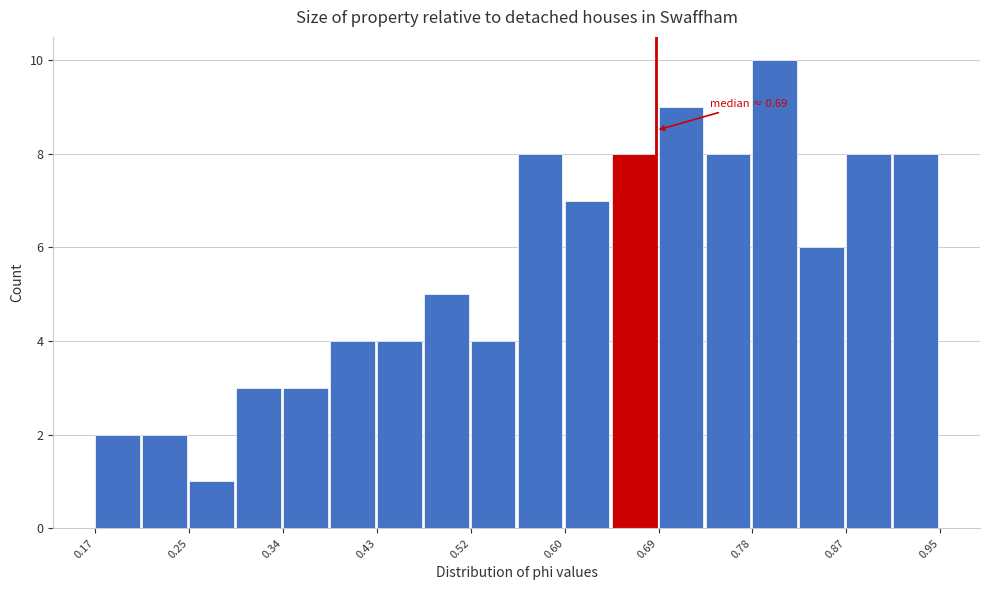

Over which range of the x-axis is the bar tallest?

0.78 to 0.82